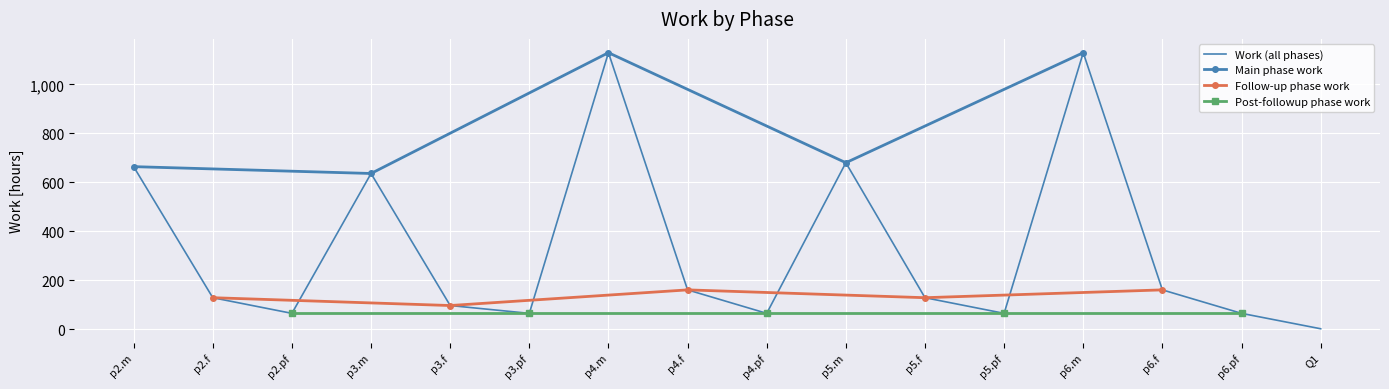

True or false: the data has more than 2 interior local peaks.

True